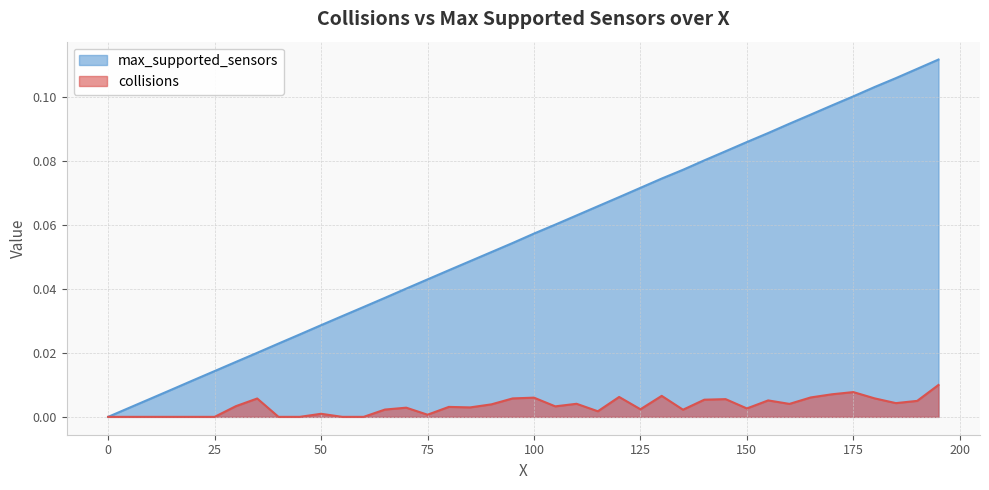

How many lines are shown in the chart?

2